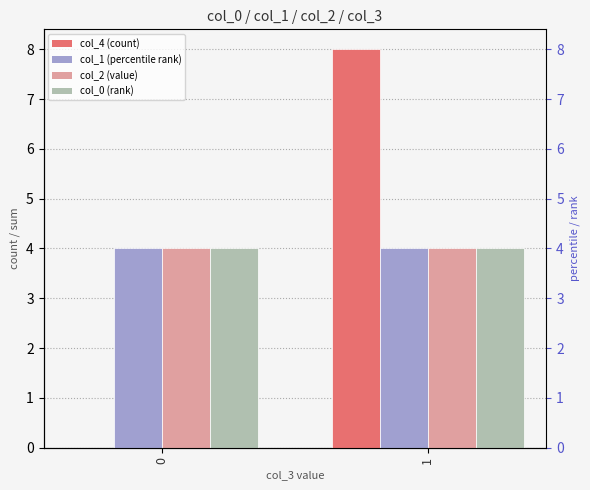

What is the average value of the col_4 series?

4